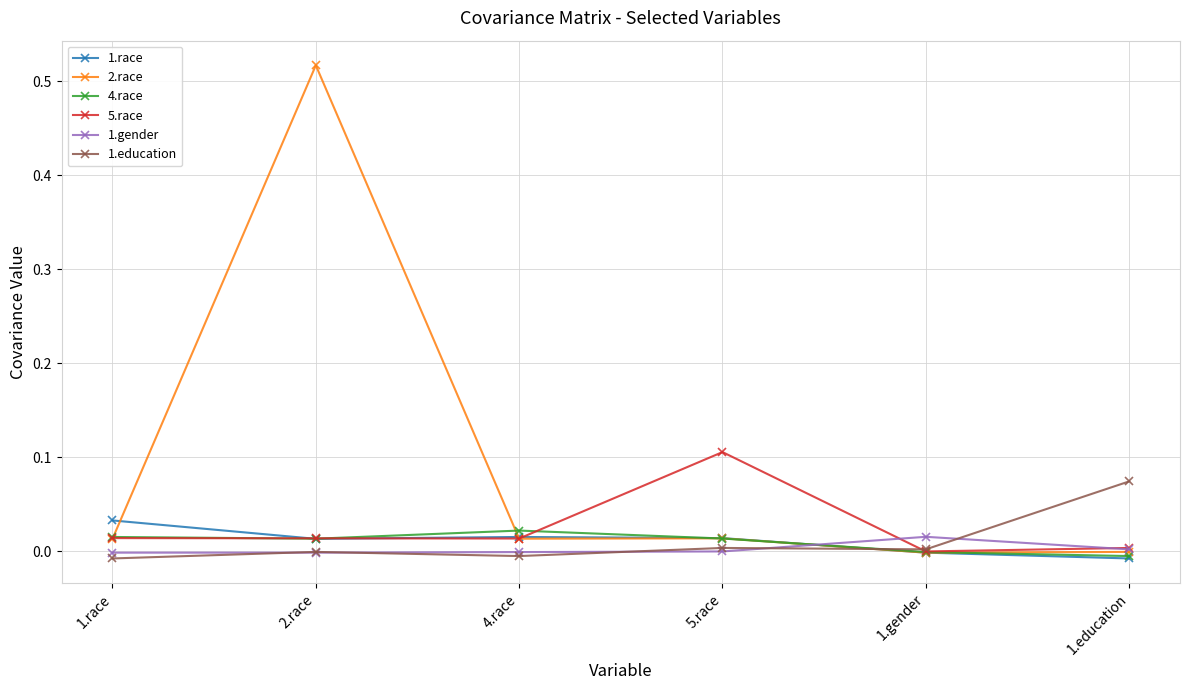

Which series has the largest range (max minus min)?

2.race